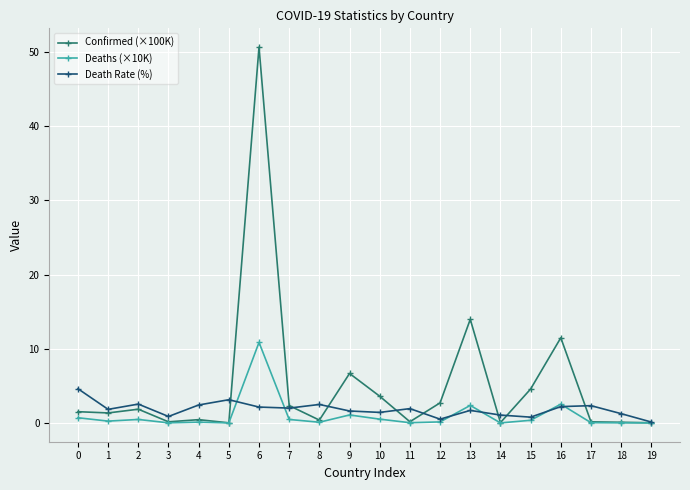

Is this an area chart (filled region under the line)?

No